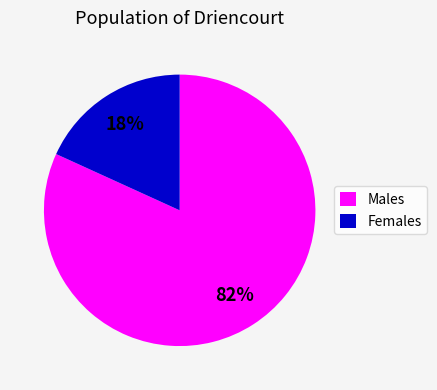

Count the number of slices in the pie.

2